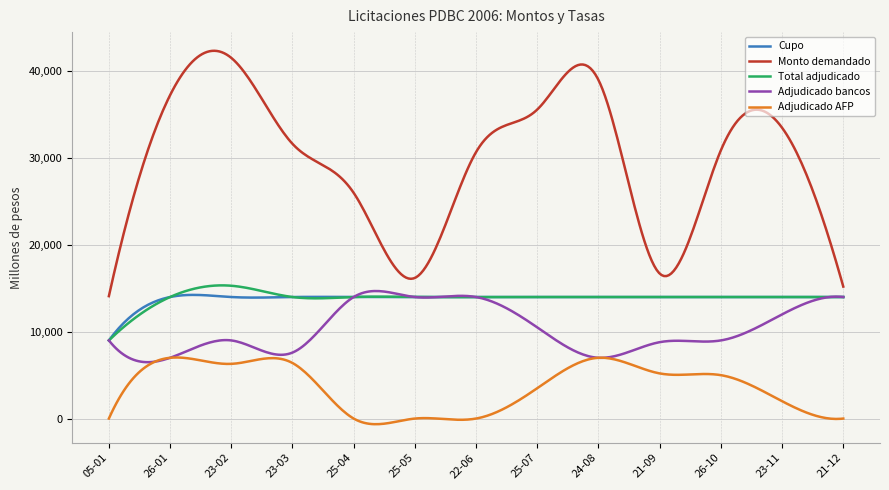

Which series has the largest total across all categories?

Monto demandado